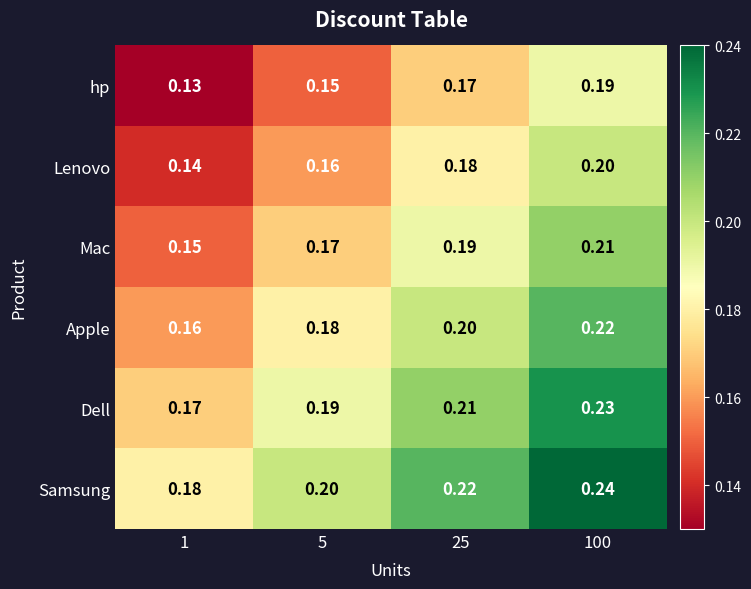

At 1, list the series in order from largest to smallest.

Samsung, Dell, Apple, Mac, Lenovo, hp